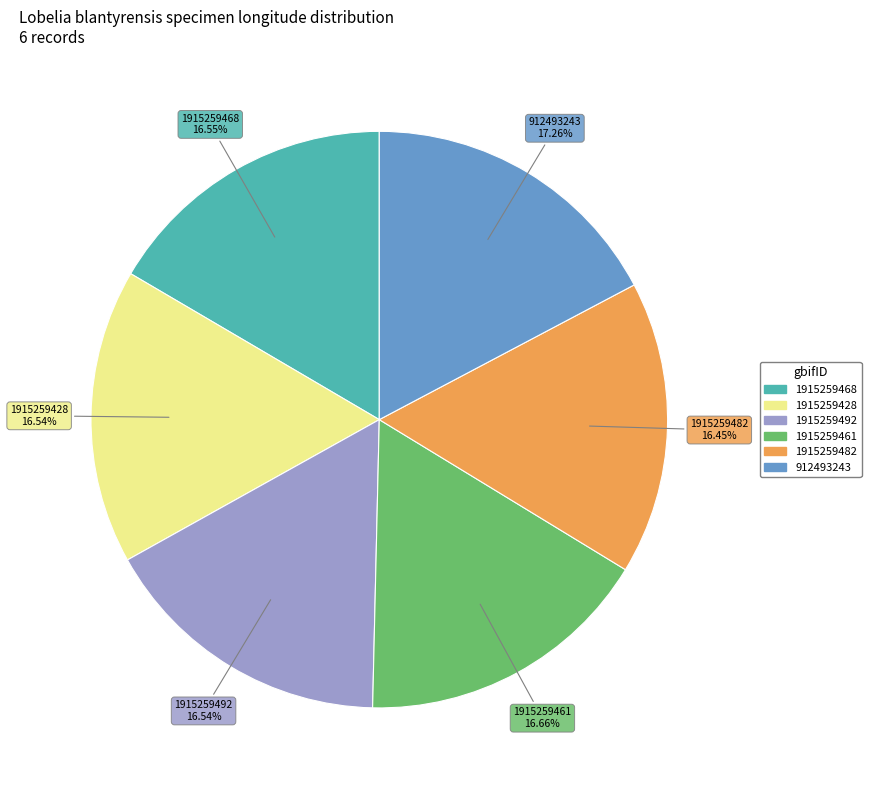

Which has a higher value, 1915259428 or 912493243?

912493243